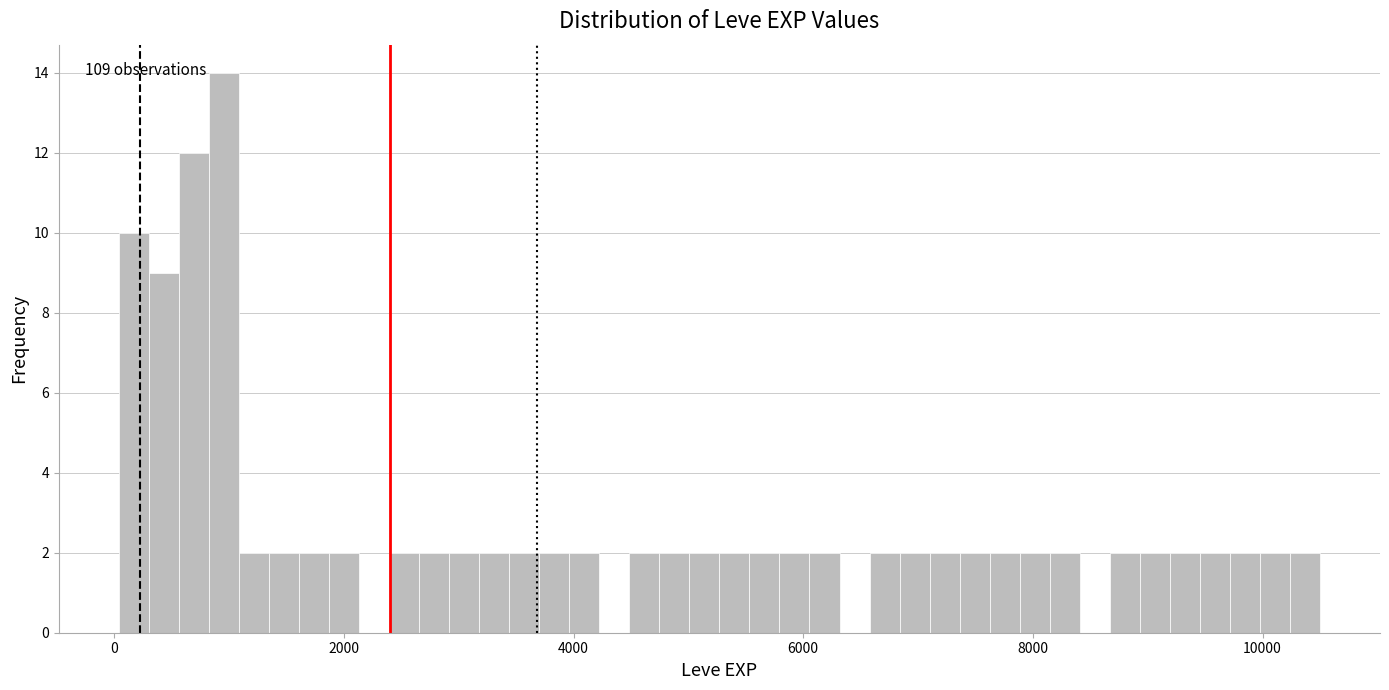

Read against the x-axis, roughly where is the centre of the tallest bar?

1000